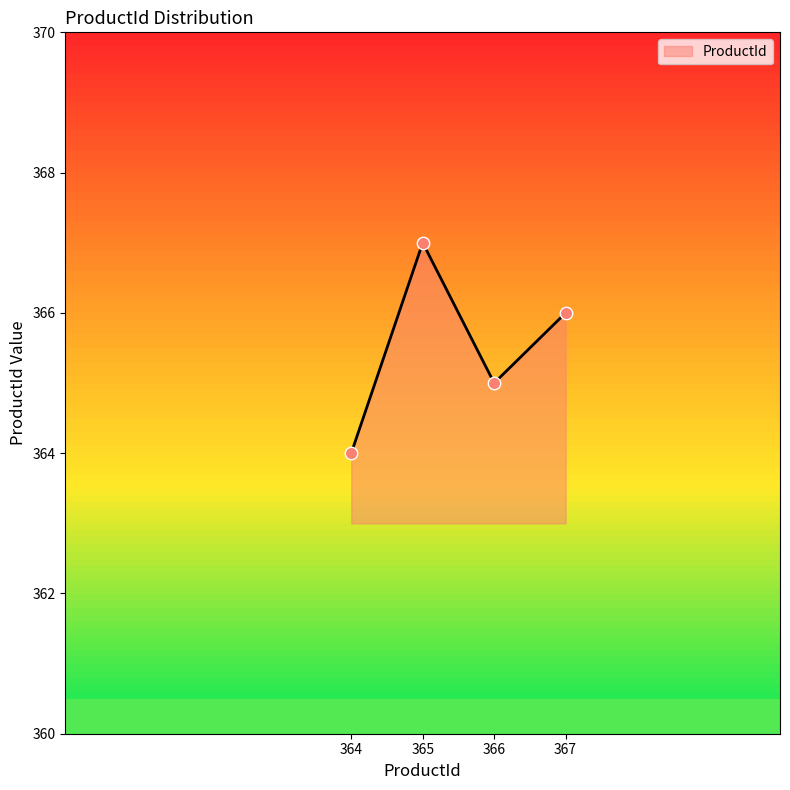

What is the change in value from 364 to 367?

+2